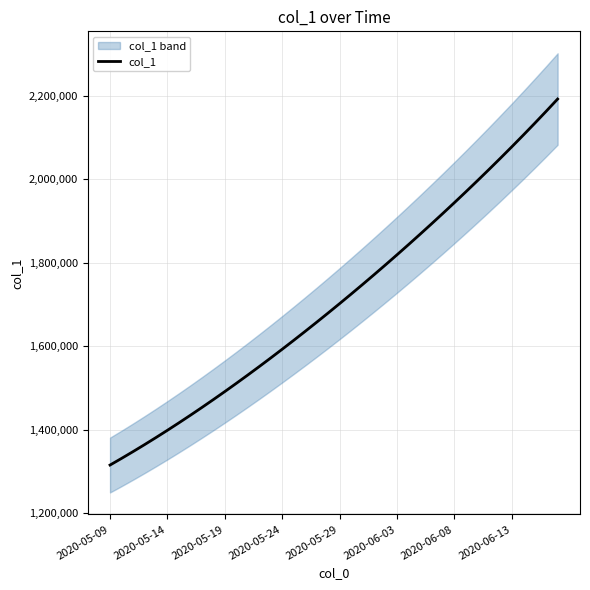

What is the smallest value displayed?

1315099.0